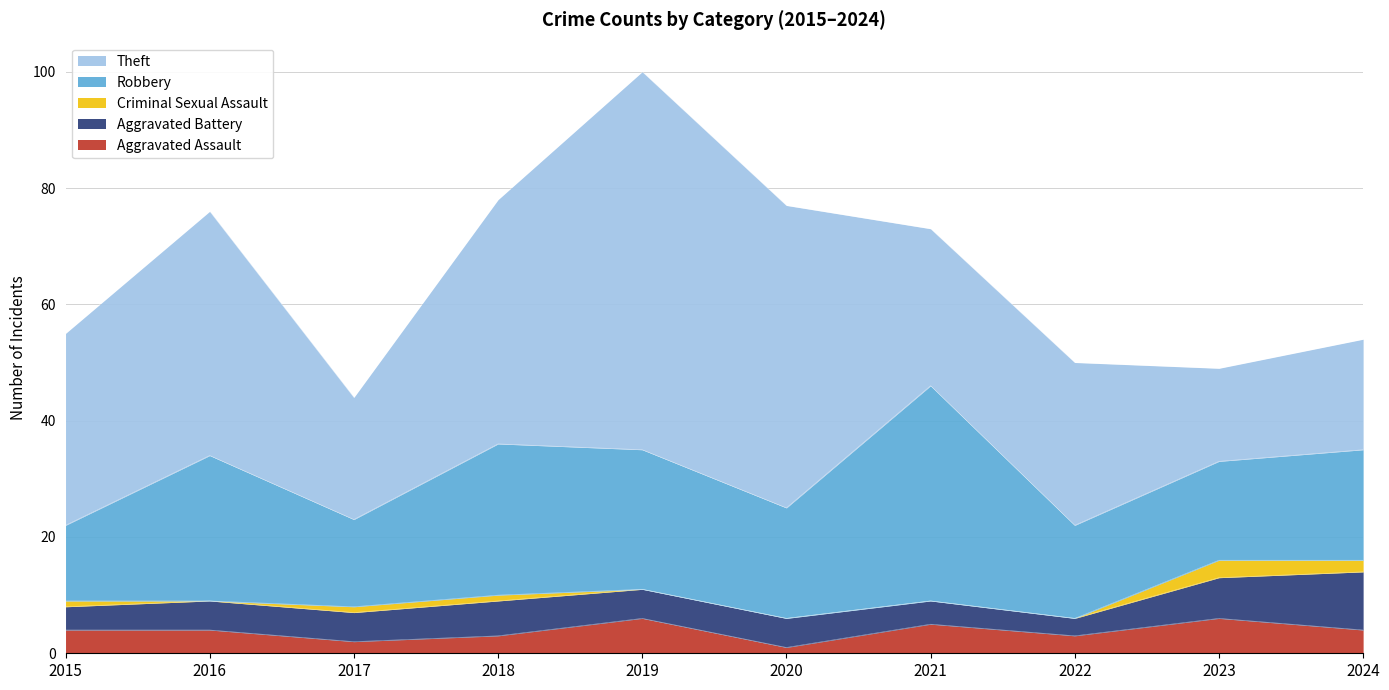

What is the total value across all series at 2017?

44